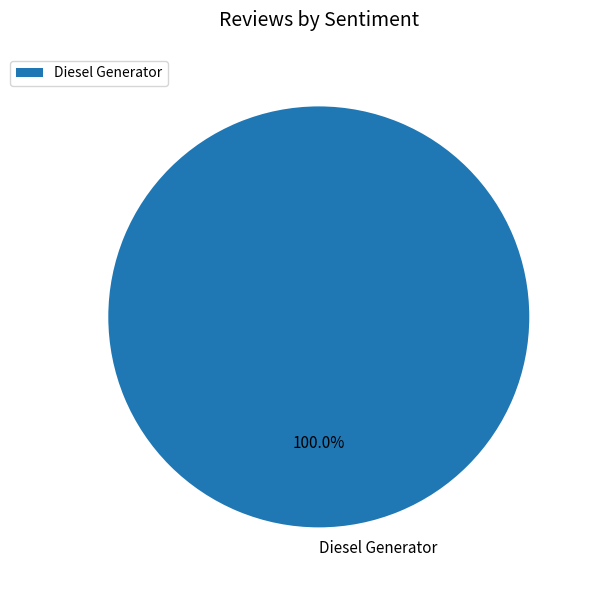

What is the majority slice?

Diesel Generator